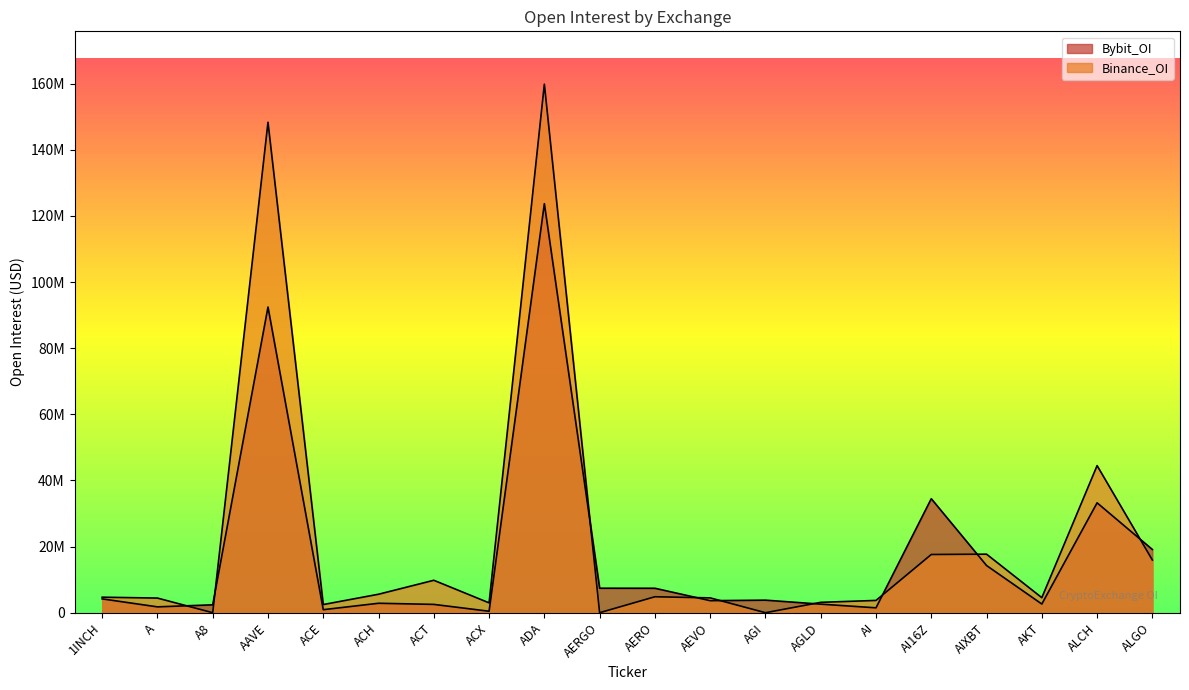

At which label is Binance_OI closest to 79928784?

ALCH